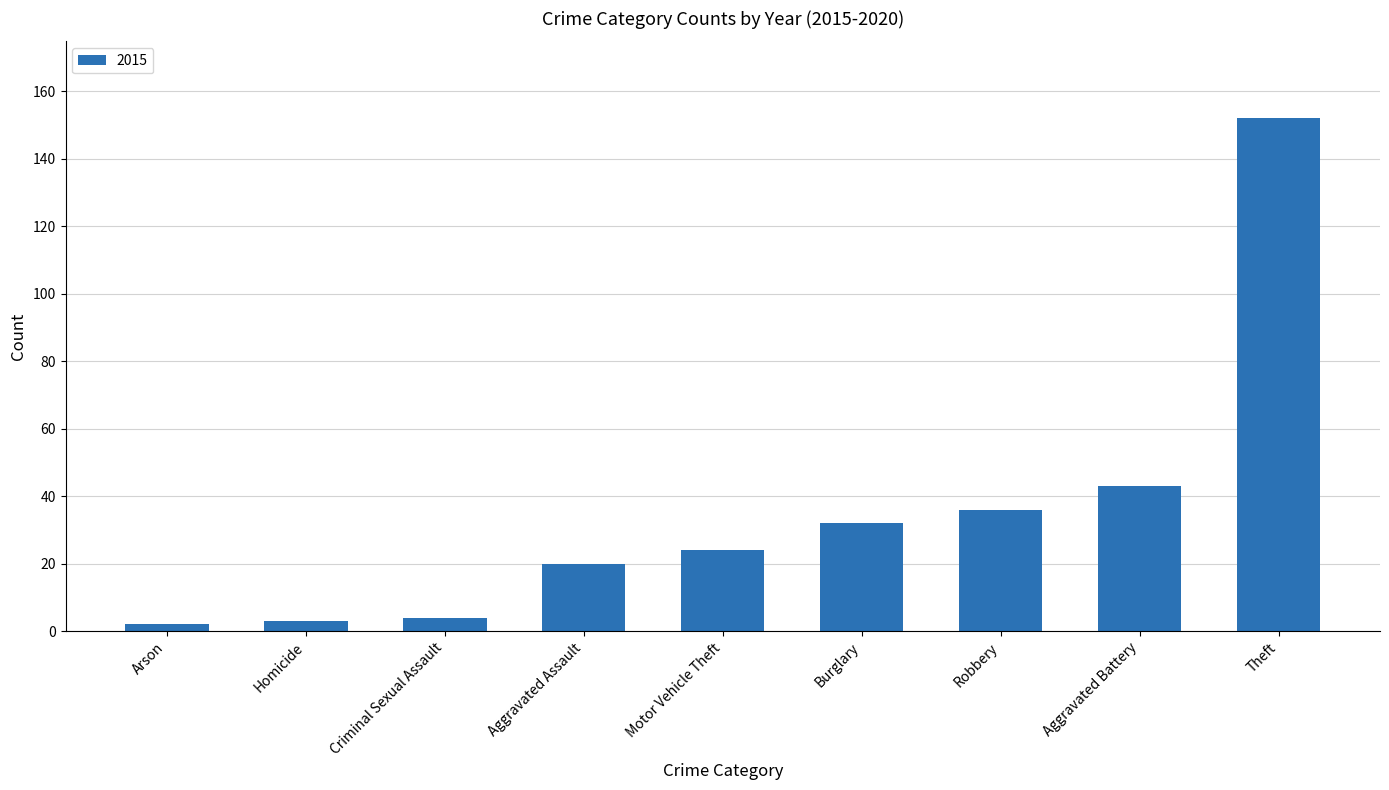

Reading left to right, what are all the values shown in this chart?

Arson=2	Homicide=3	Criminal Sexual Assault=4	Aggravated Assault=20	Motor Vehicle Theft=24	Burglary=32	Robbery=36	Aggravated Battery=43	Theft=152